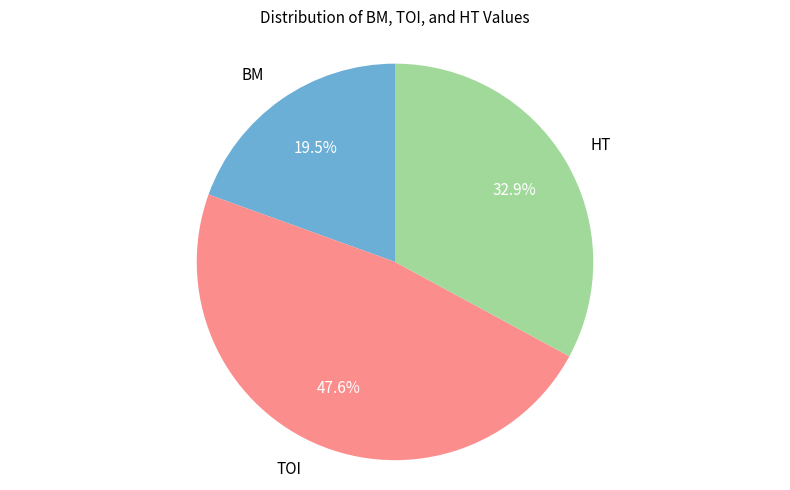

To the nearest percent, what percentage of the pie is HT?

33%